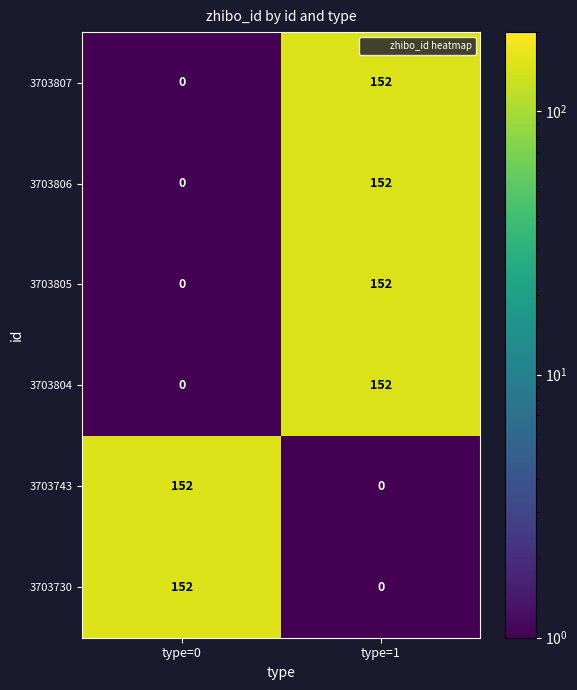

What is the maximum value shown in the chart?

152